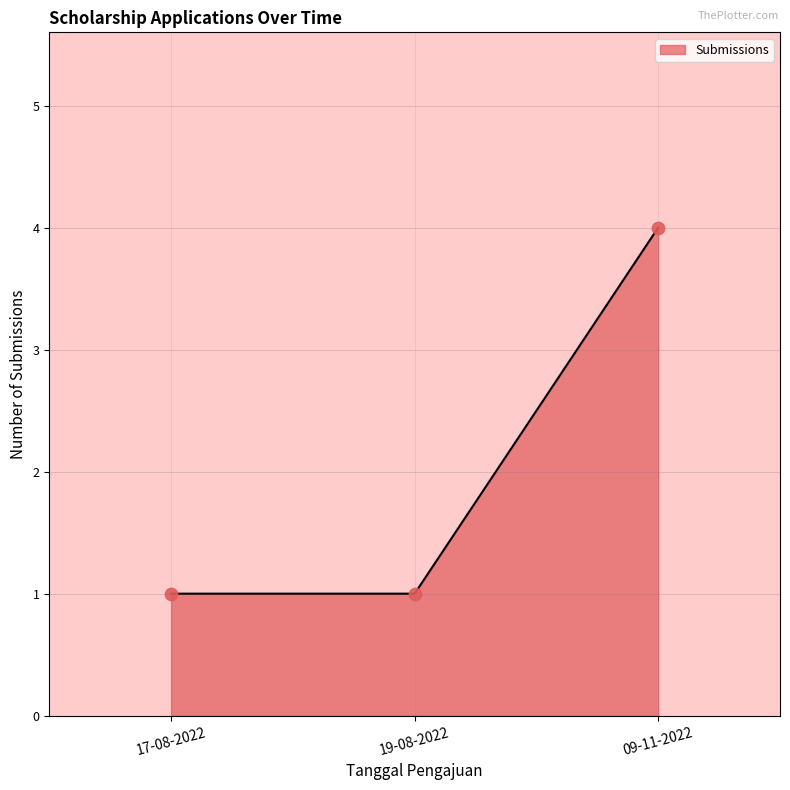

What is the ratio of the value at 09-11-2022 to the value at 19-08-2022?

4.0